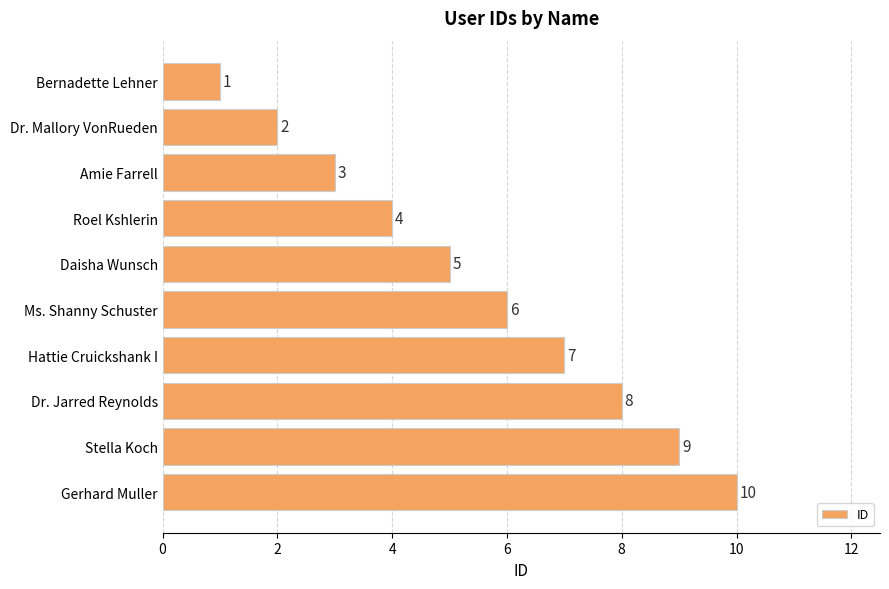

Rank the categories by value from lowest to highest.

Bernadette Lehner, Dr. Mallory VonRueden, Amie Farrell, Roel Kshlerin, Daisha Wunsch, Ms. Shanny Schuster, Hattie Cruickshank I, Dr. Jarred Reynolds, Stella Koch, Gerhard Muller